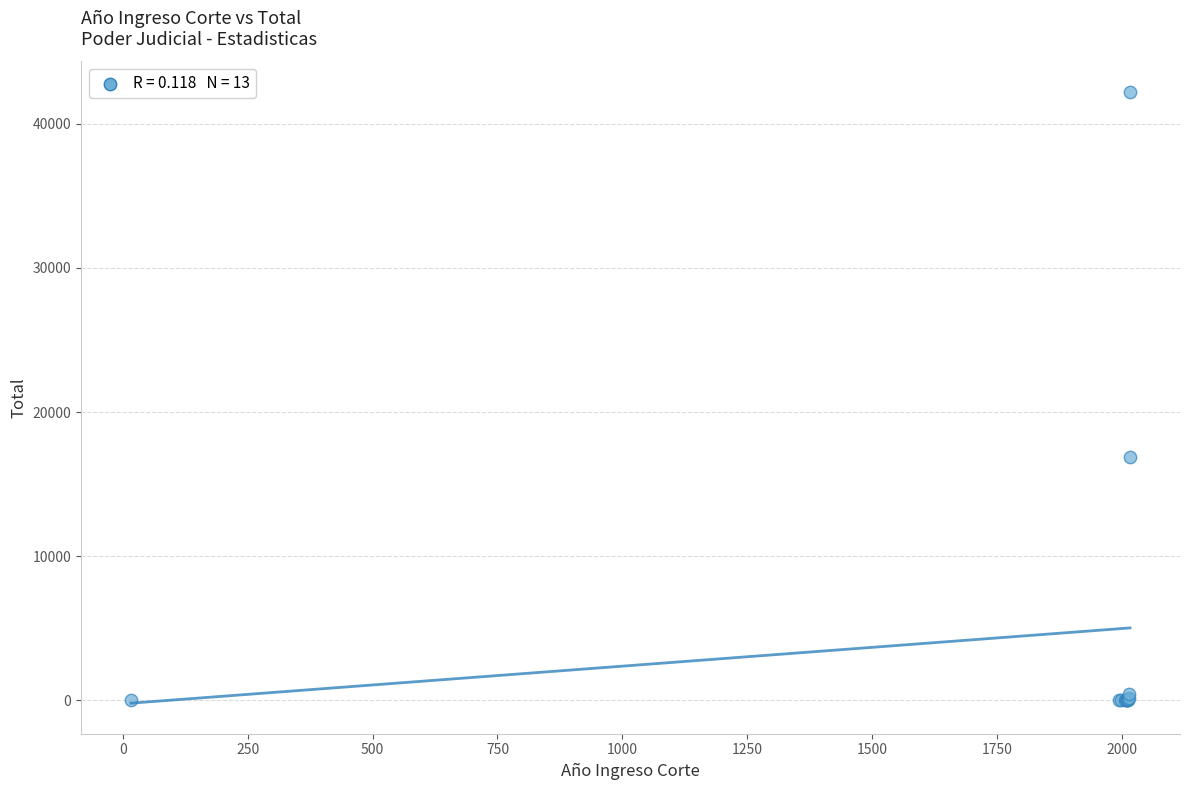

What Y value in the scatter plot is closest to 21101?

16911